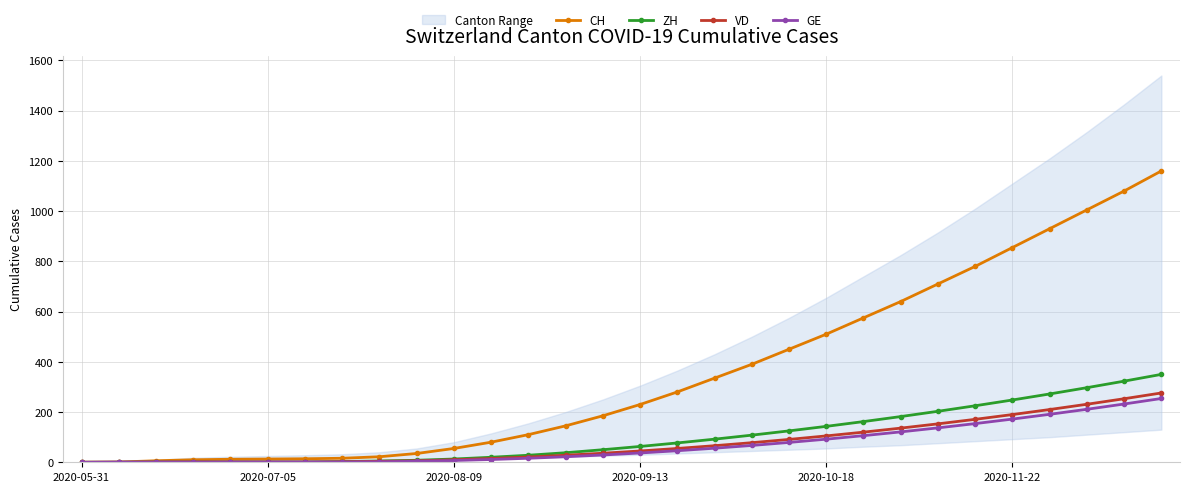

How many categories are shown in the chart?

30